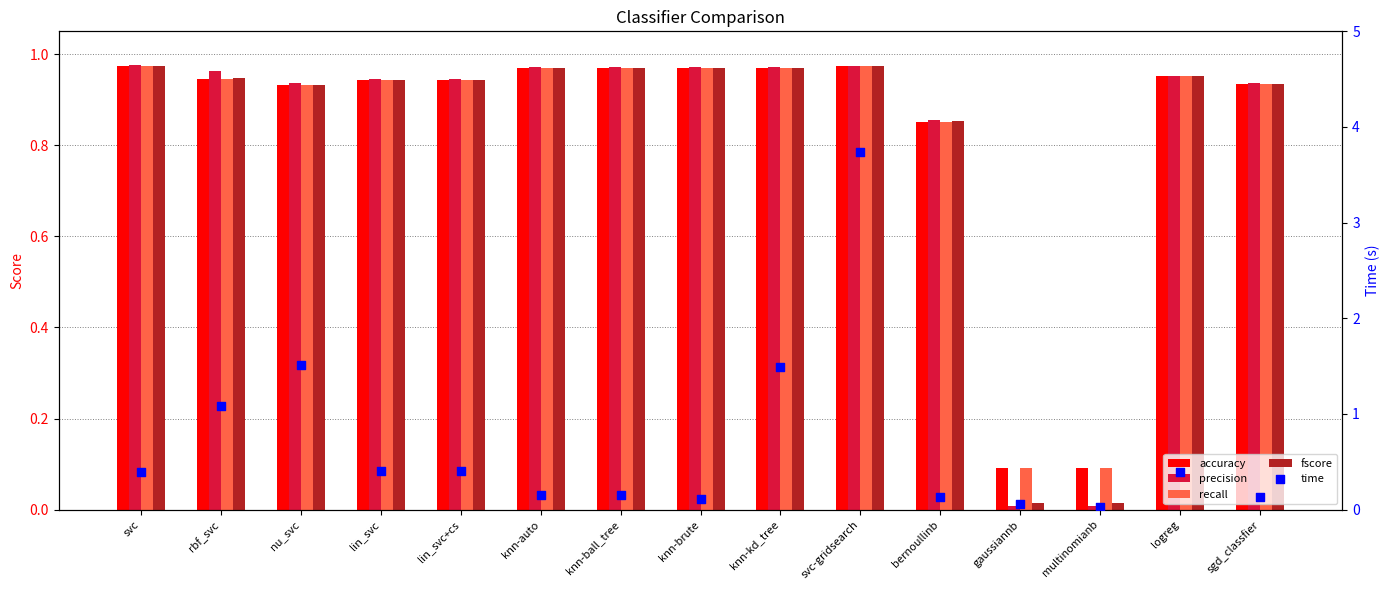

Which series reaches the maximum Y coordinate?

time